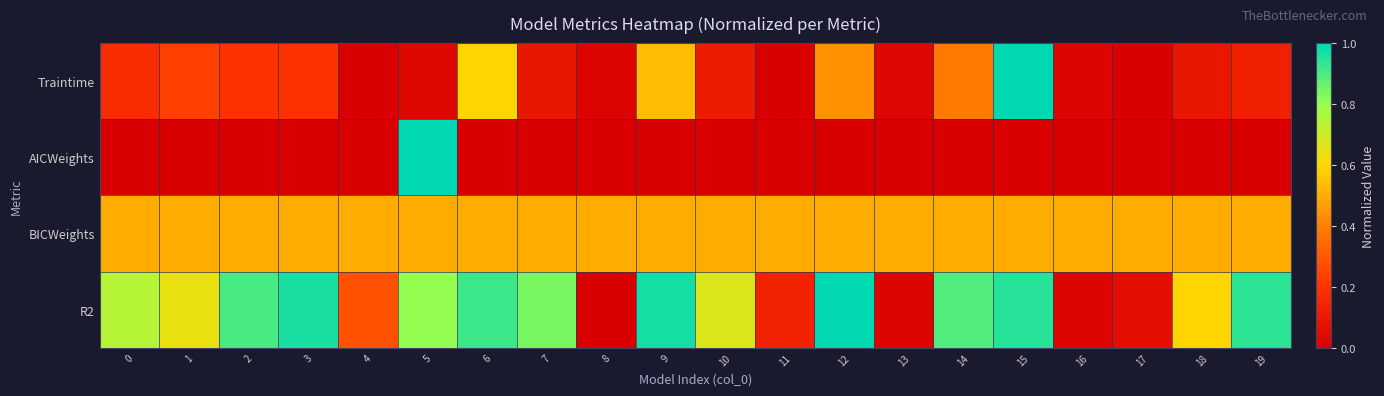

Which series has the largest total across all categories?

R2